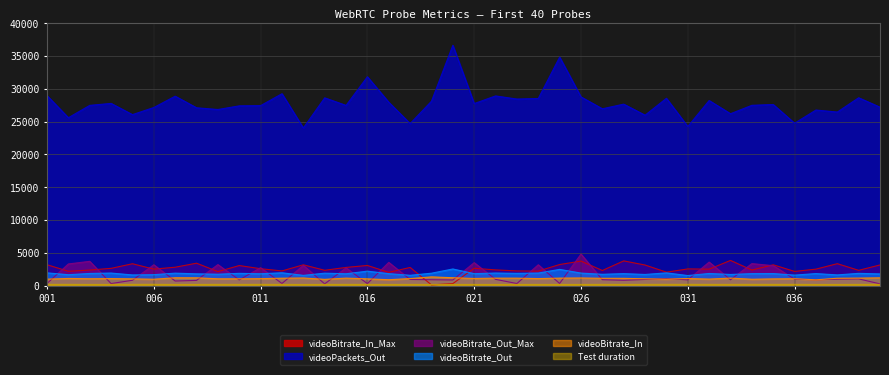

Rank the series at 009 from lowest to highest value.

Test duration, videoBitrate_In, videoBitrate_Out, videoBitrate_In_Max, videoBitrate_Out_Max, videoPackets_Out